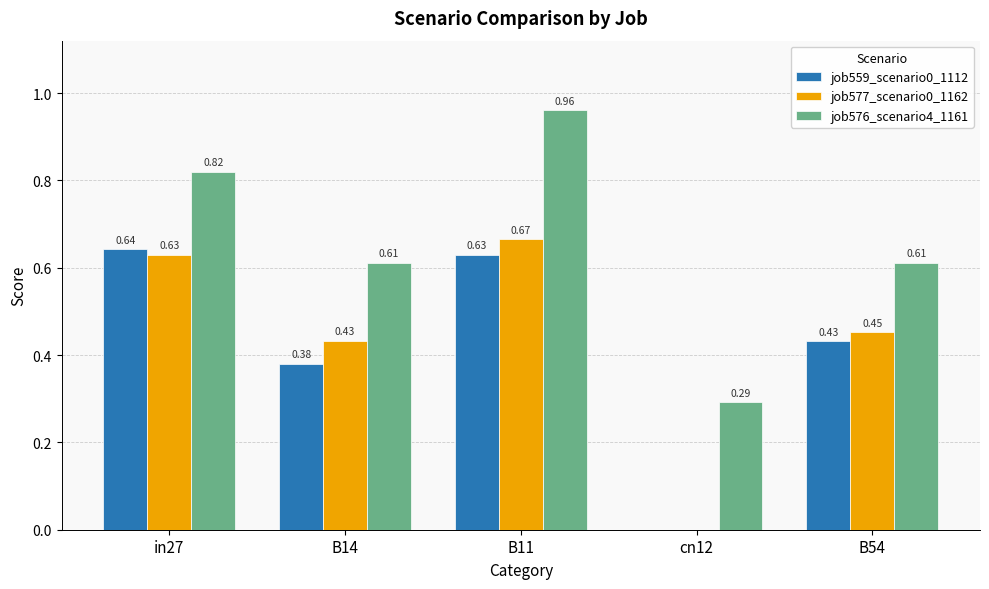

At which label is job559_scenario0_1112 closest to 0?

cn12